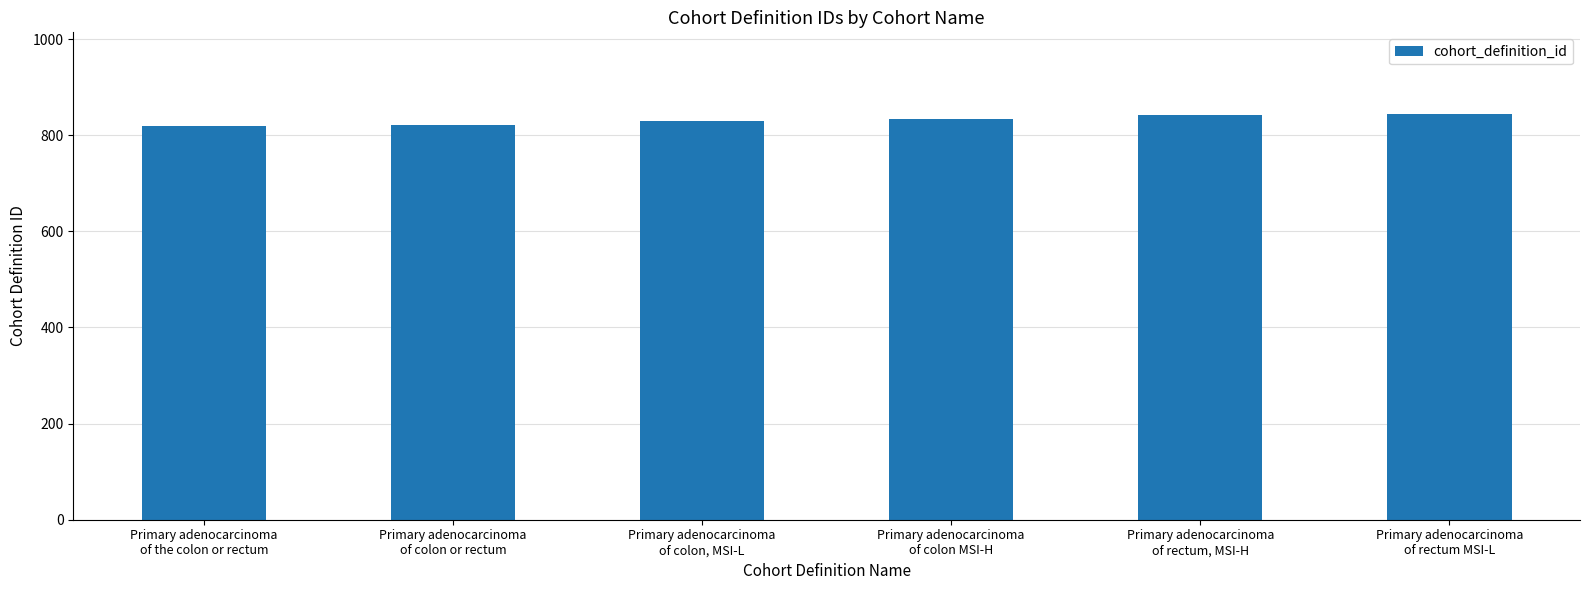

List the labels in order of value, smallest first.

Primary adenocarcinoma
of the colon or rectum, Primary adenocarcinoma
of colon or rectum, Primary adenocarcinoma
of colon, MSI-L, Primary adenocarcinoma
of colon MSI-H, Primary adenocarcinoma
of rectum, MSI-H, Primary adenocarcinoma
of rectum MSI-L